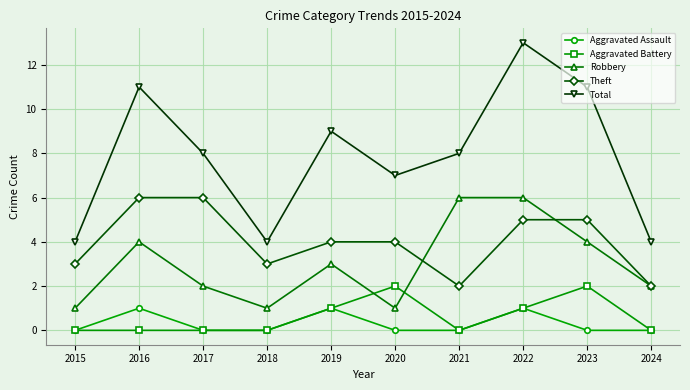

Count the number of data series in this chart.

5